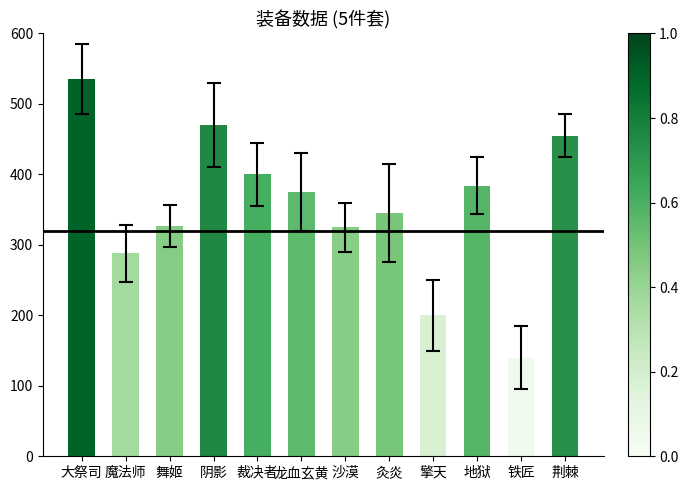

What is the ratio of the value at 地狱 to the value at 舞姬?

1.2